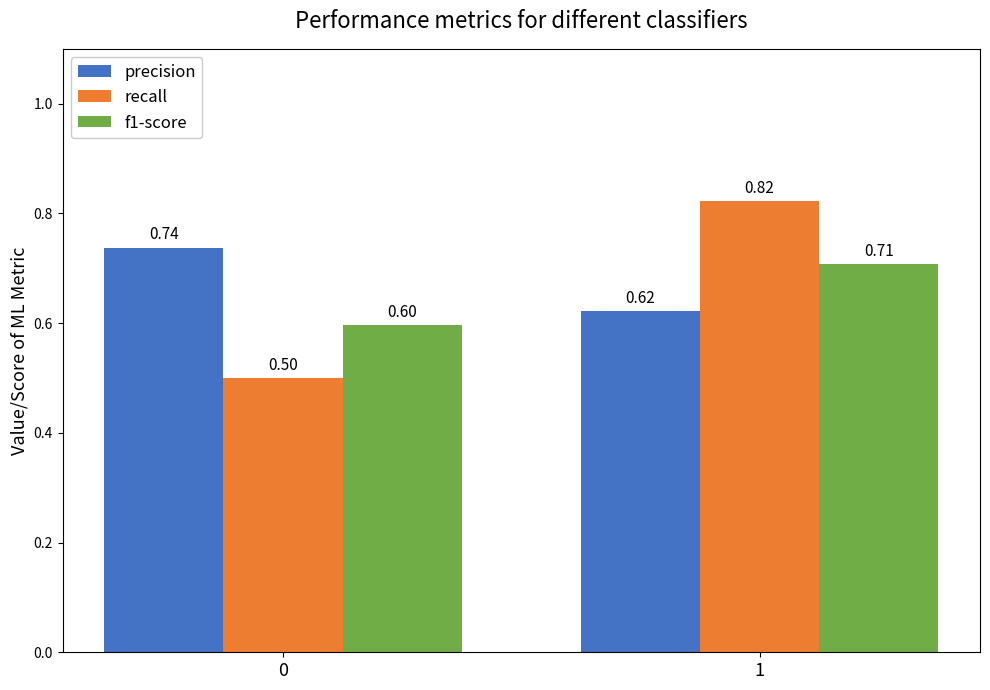

How many distinct data groups are displayed?

3